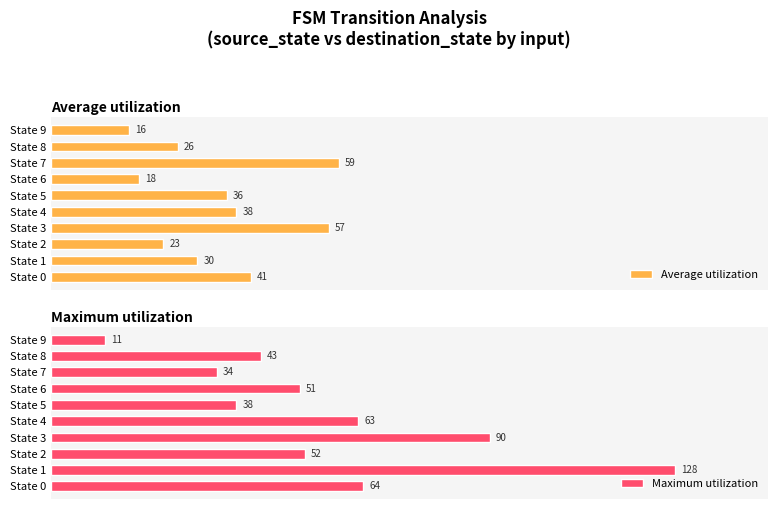

Which category has the lowest value in the Maximum utilization series?

State 9